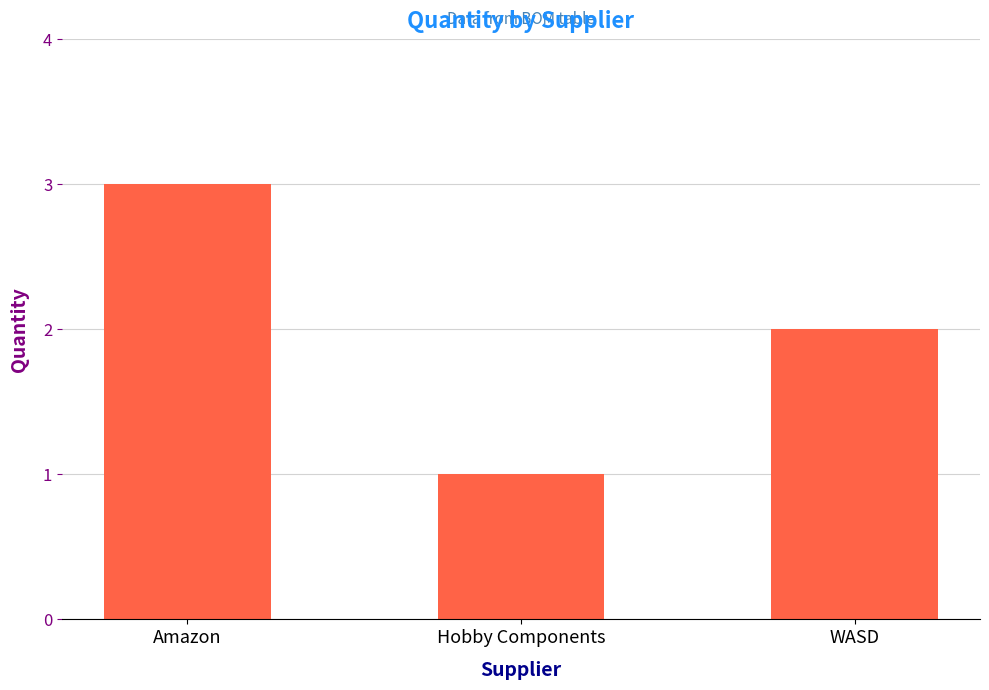

The chart shows a value of 1 at WASD. True or false?

False